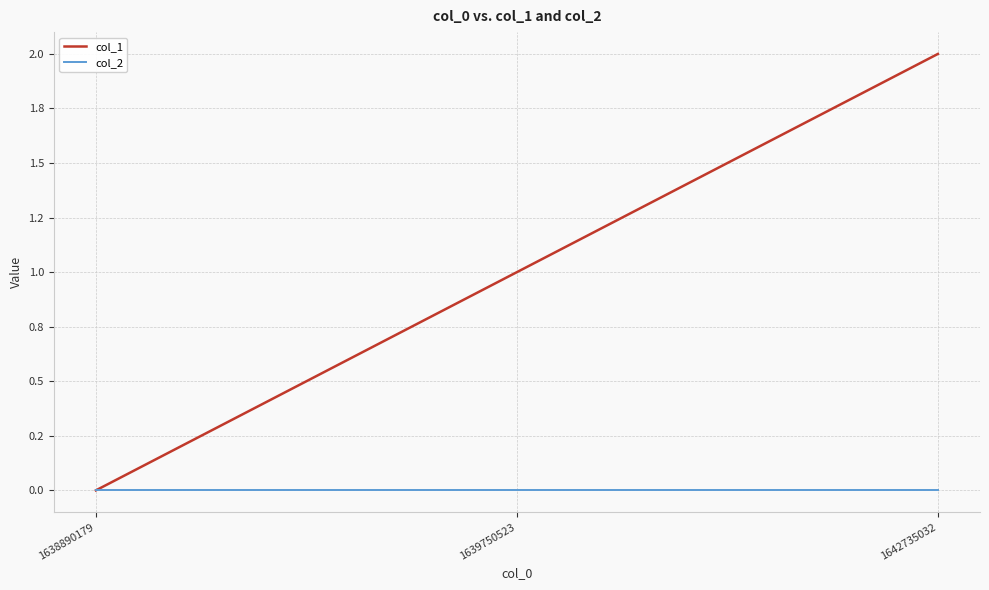

Rank the series by their average value, from highest to lowest.

col_1, col_2